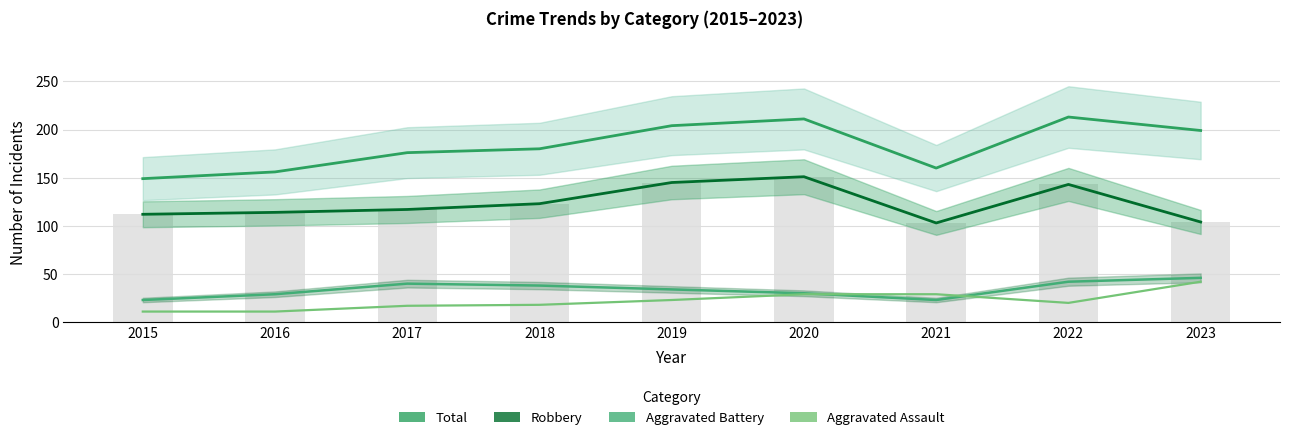

Reading left to right, what are all the values shown in this chart?

Total: 149	156	176	180	204	211	160	213	199
Robbery: 112	114	117	123	145	151	103	143	104
Aggravated Battery: 23	29	40	38	34	30	23	42	46
Aggravated Assault: 11	11	17	18	23	29	29	20	42